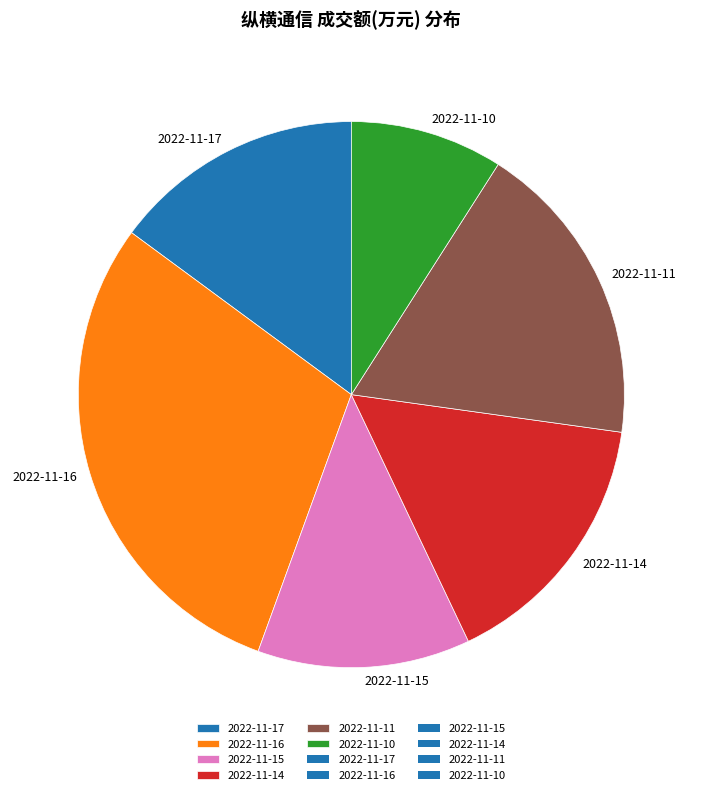

Is there any slice that represents more than half of the pie?

No